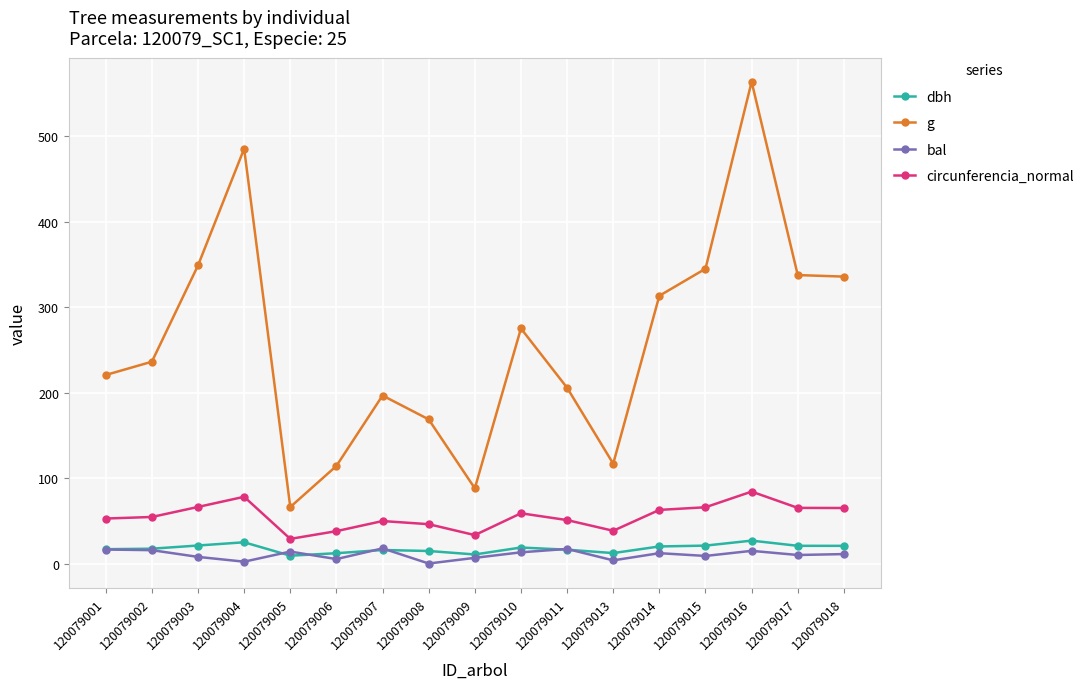

The circunferencia_normal series shows 41.5 at 120079018. True or false?

False